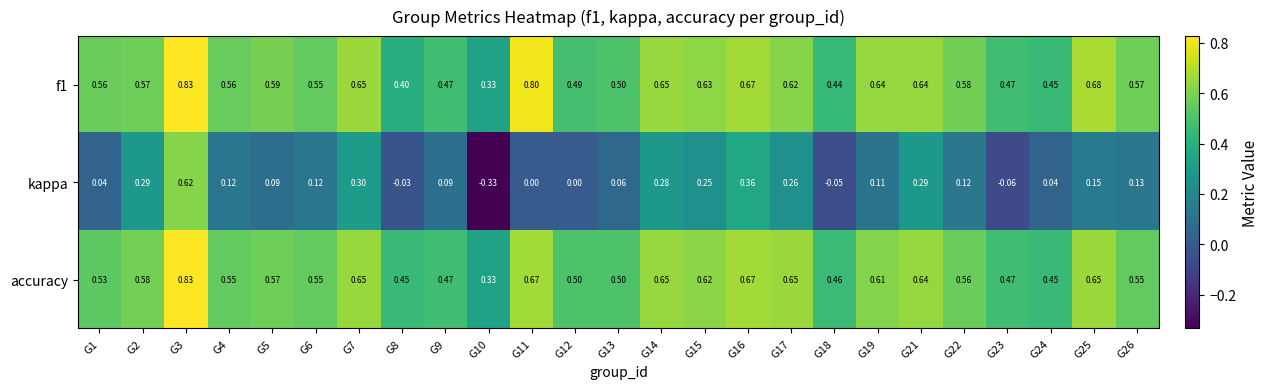

Which series changed the most between G7 and G12?

kappa